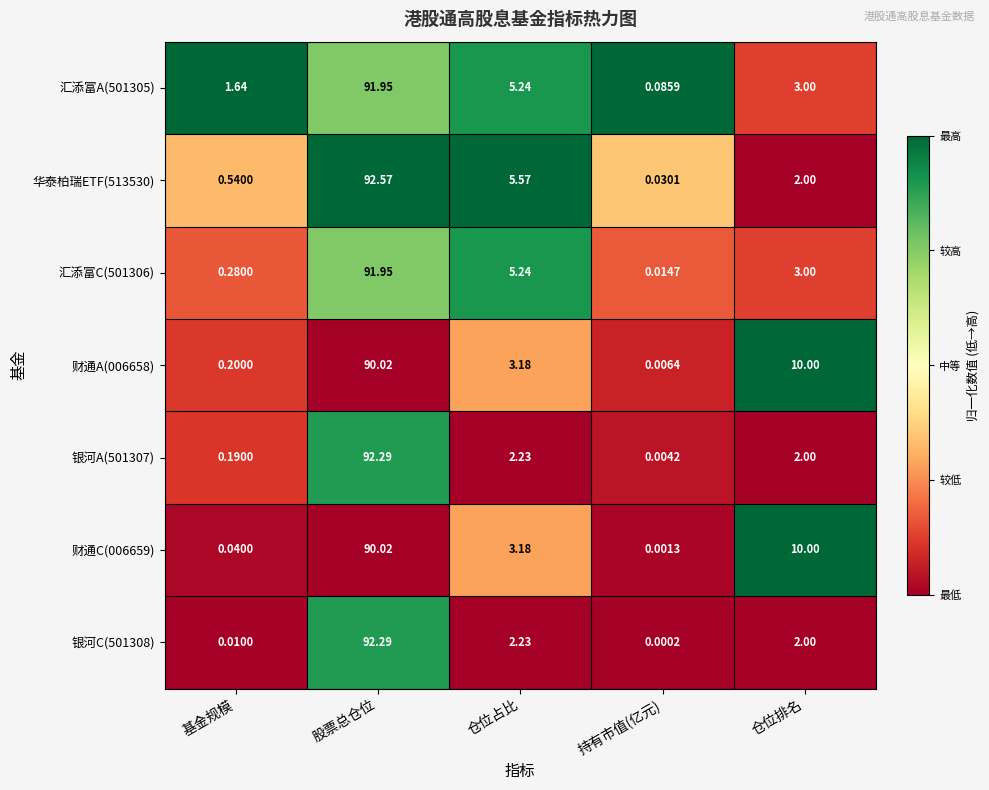

Which label corresponds to the largest value in the chart?

股票总仓位